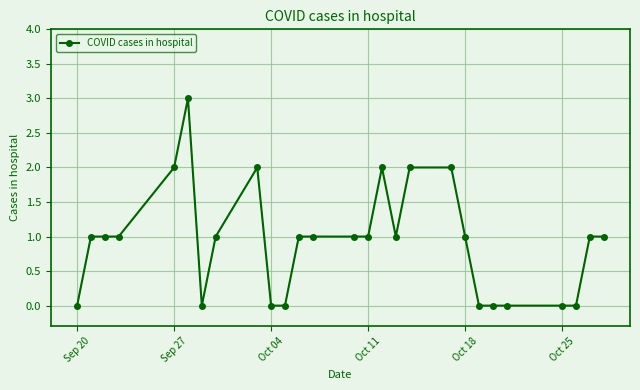

What is the value of the 6th point from the left?

3